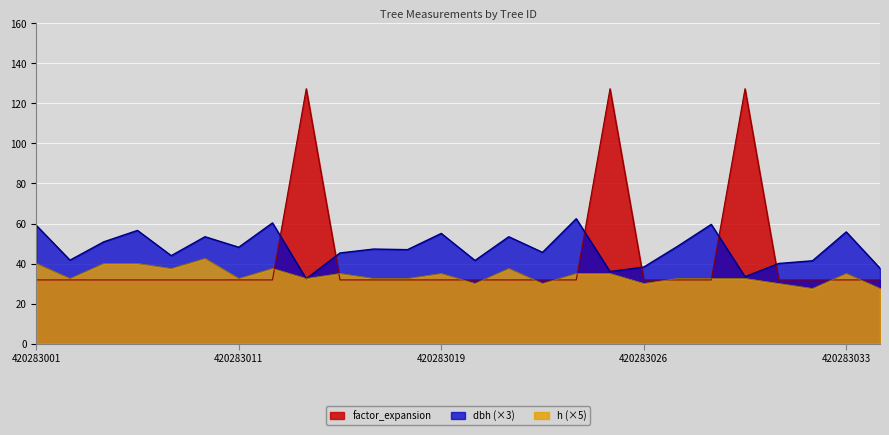

What is the difference between the maximum and minimum values in the factor_expansion series?

95.5